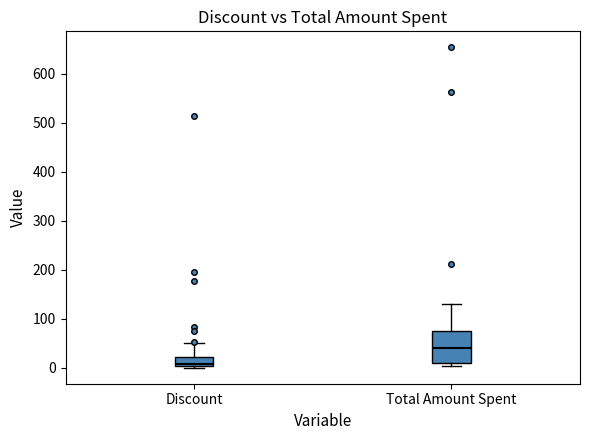

Comparing the boxes themselves (not the whiskers), which one is the tallest?

Total Amount Spent